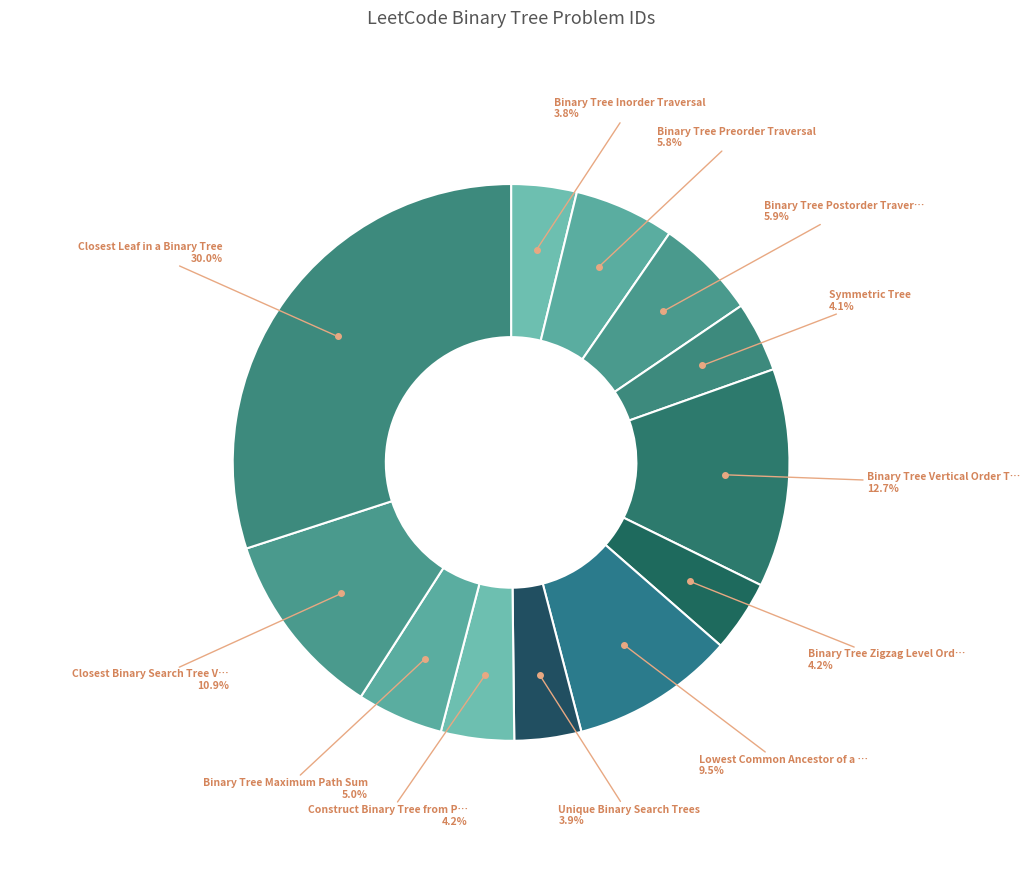

What is the smallest slice in the pie chart?

Binary Tree Inorder Traversal